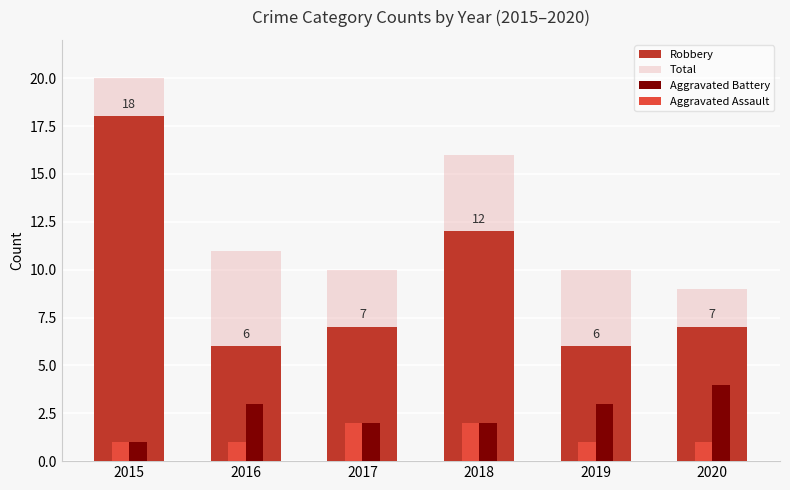

How many bars are there in total?

24